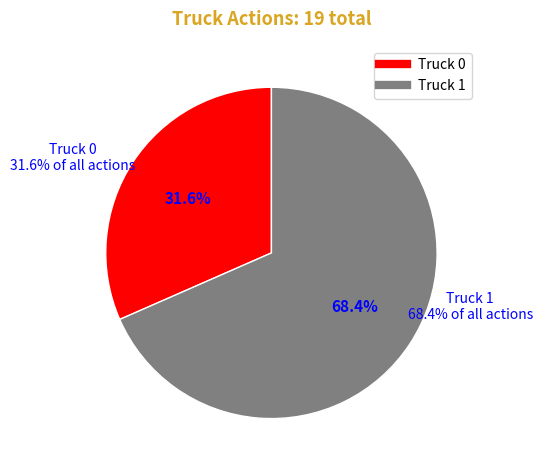

Which category has the biggest portion of the pie?

Truck 1